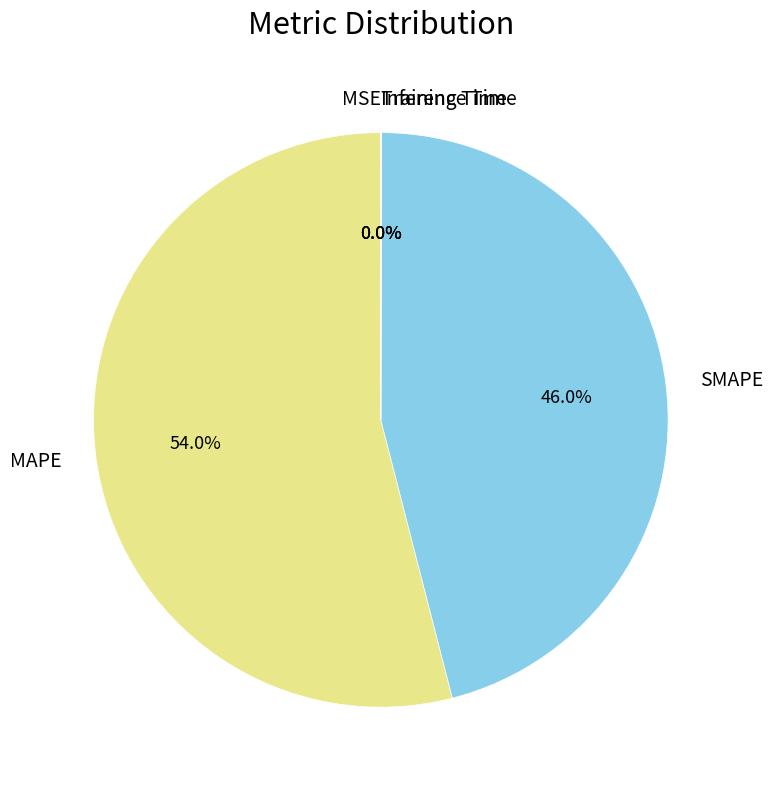

To the nearest percent, what portion does MAPE represent?

54%